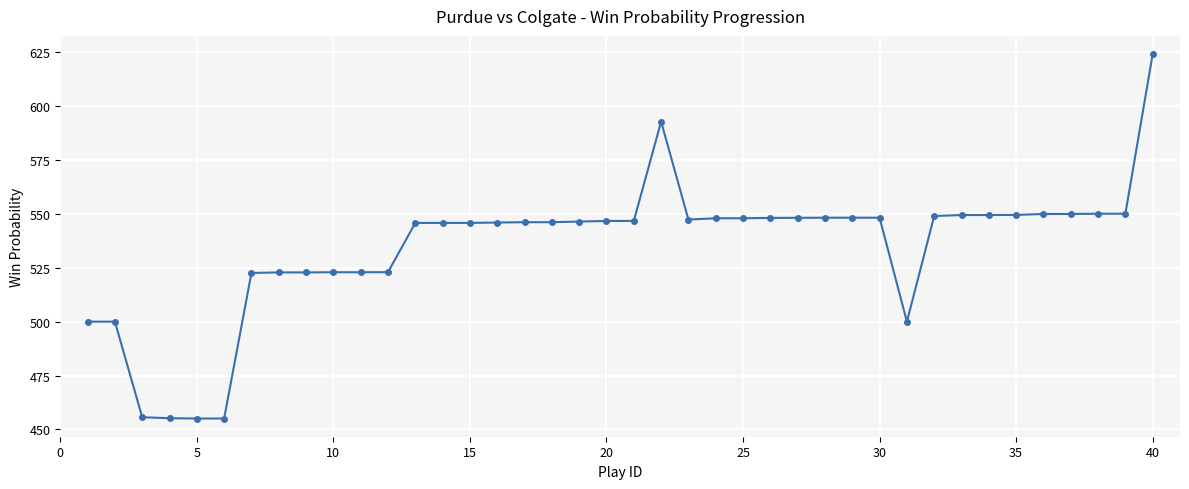

What is the difference between the second highest and minimum values?

137.8